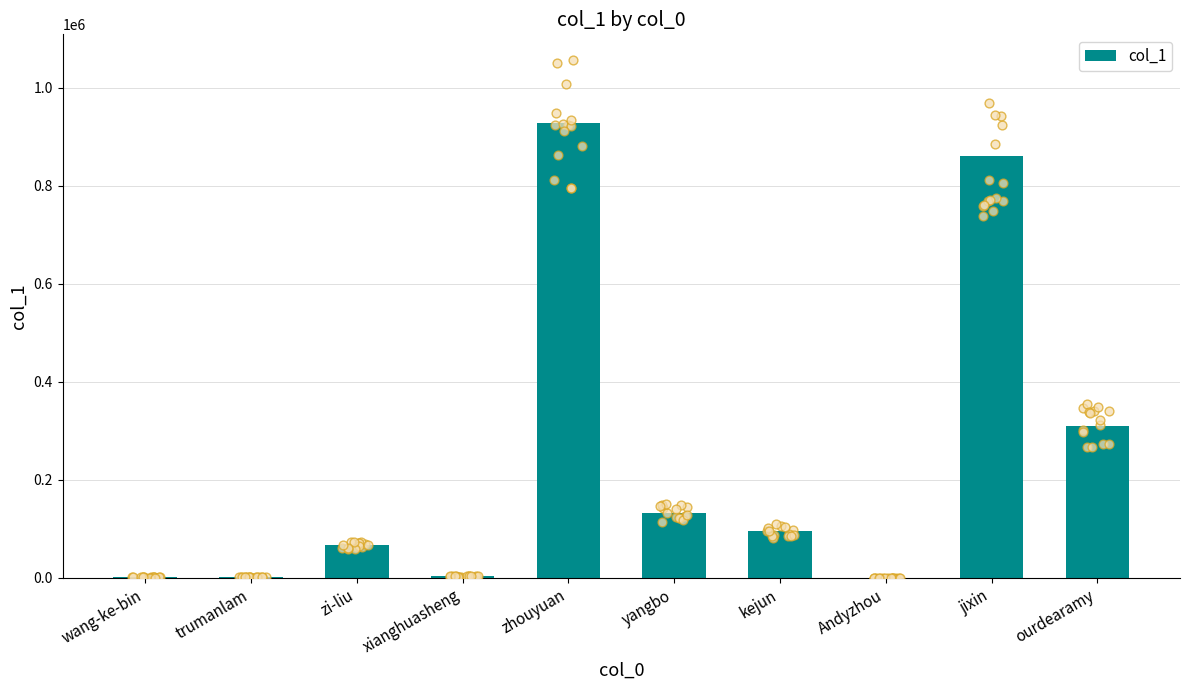

Between xianghuasheng and wang-ke-bin, which is larger?

xianghuasheng